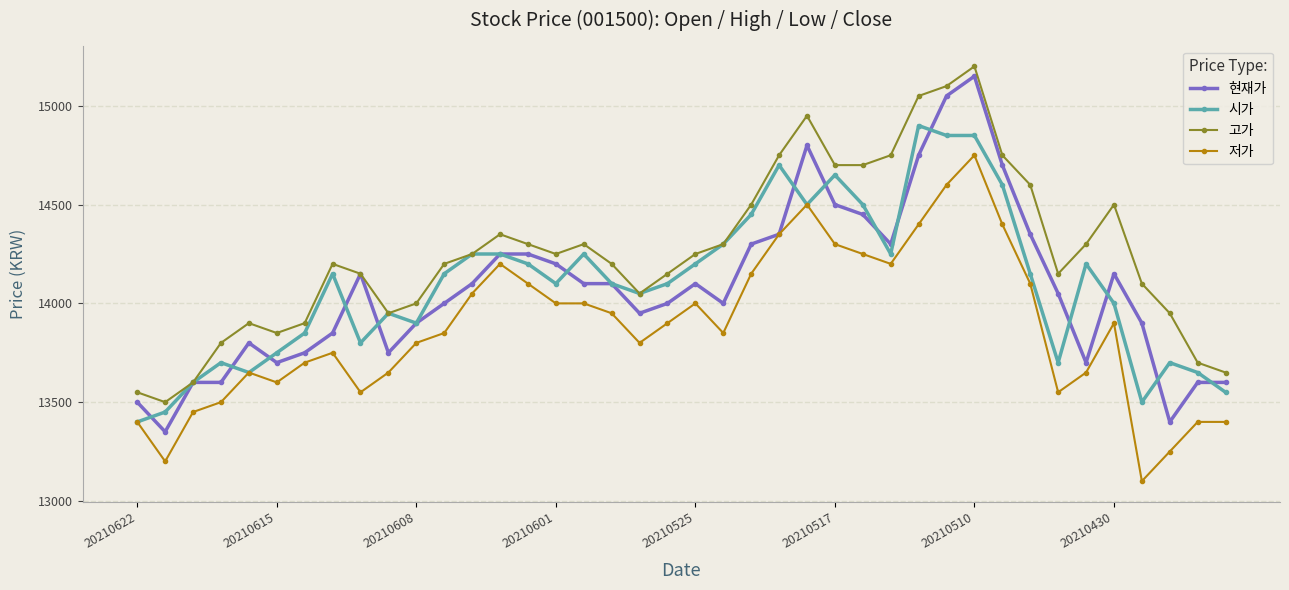

True or false: 고가 and 저가 cross at least once.

False